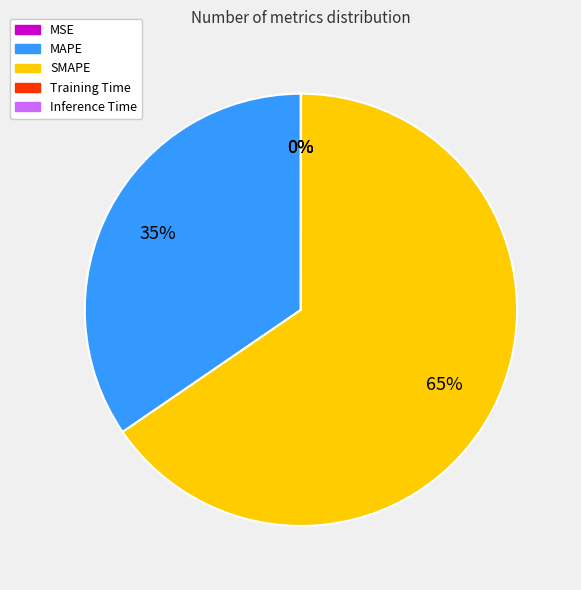

True or false: SMAPE accounts for 74% of the total.

False